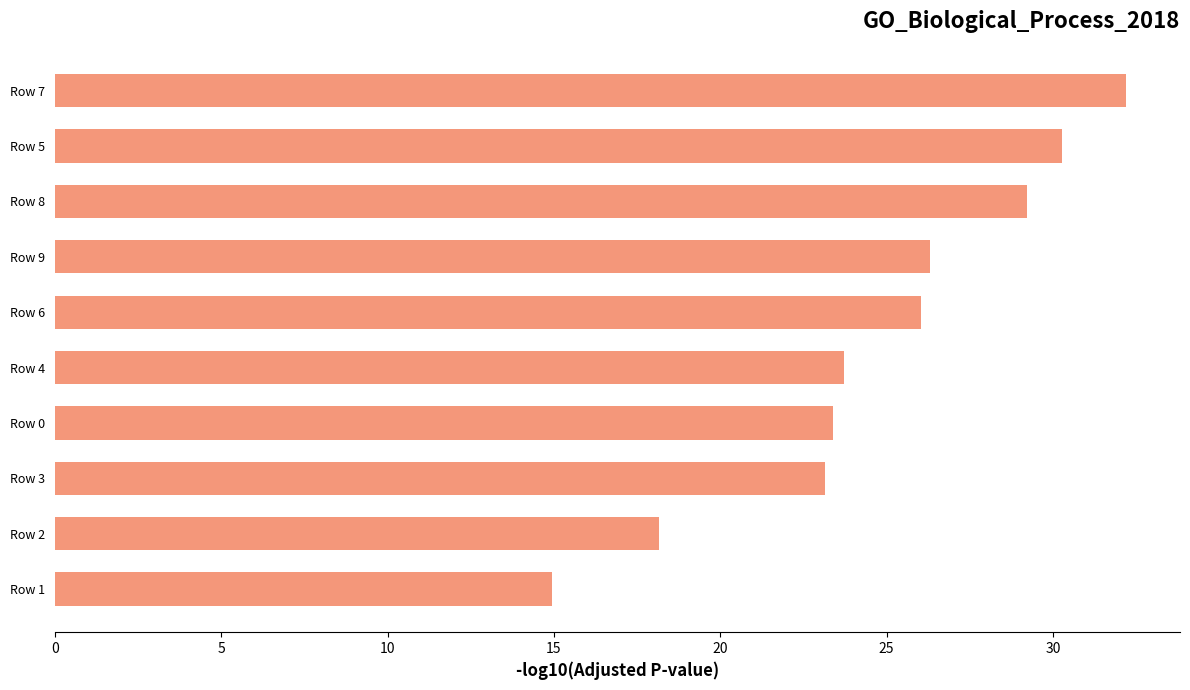

What is the difference between the maximum and minimum values?

17.3